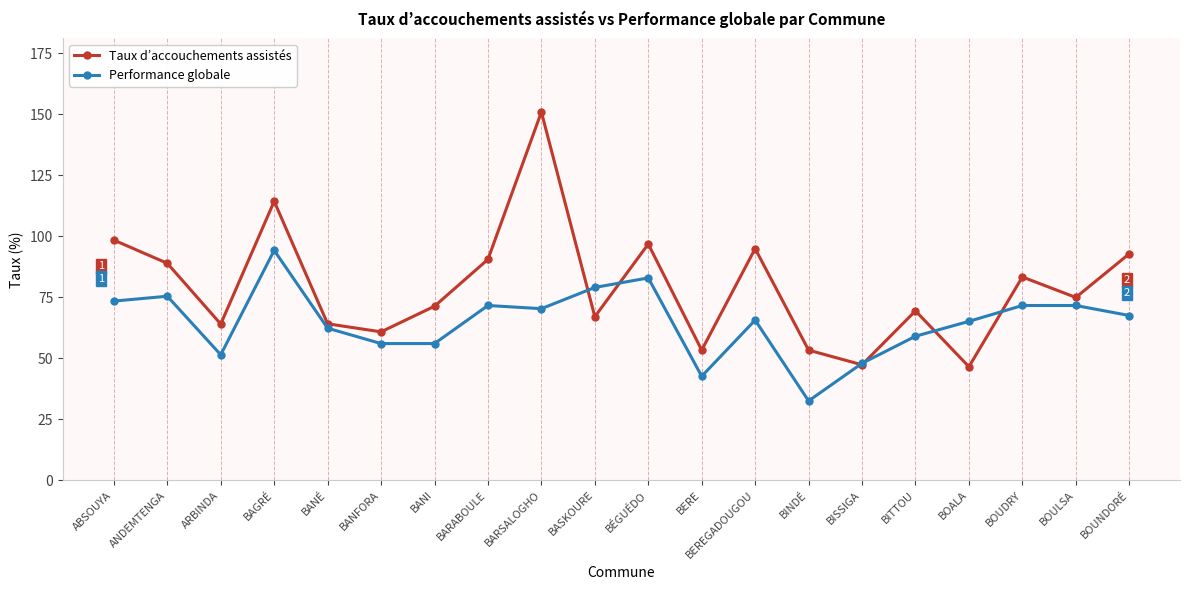

At how many categories does at least one series exceed 123?

1